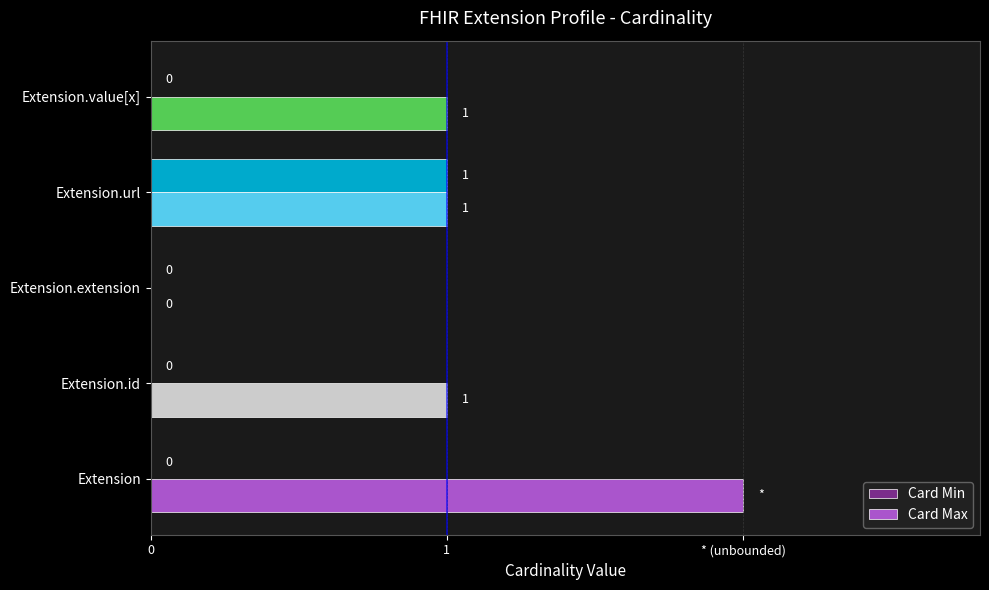

Which series has the largest range (max minus min)?

Card Max